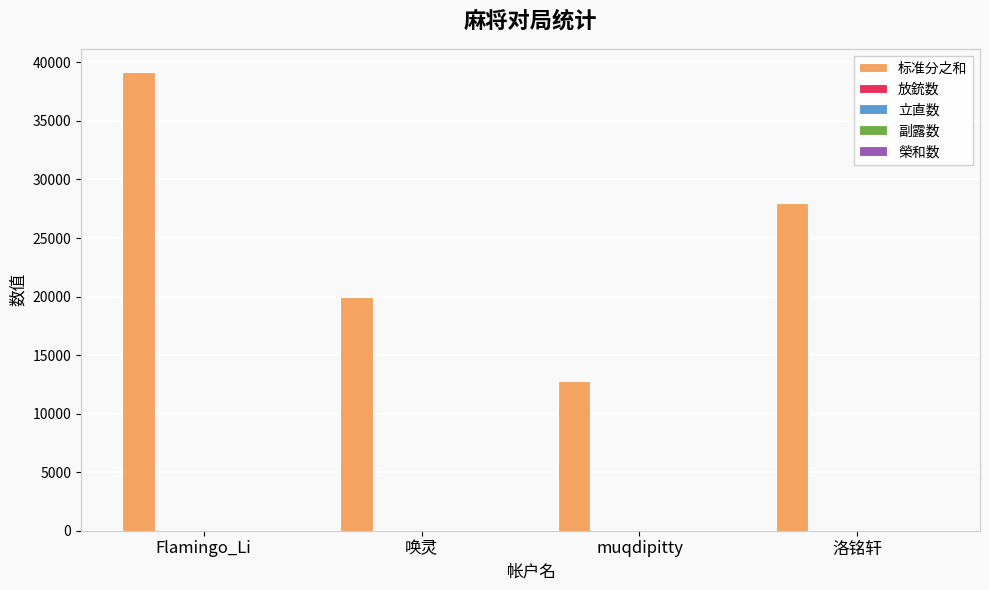

Which series changed the most between 唤灵 and muqdipitty?

标准分之和